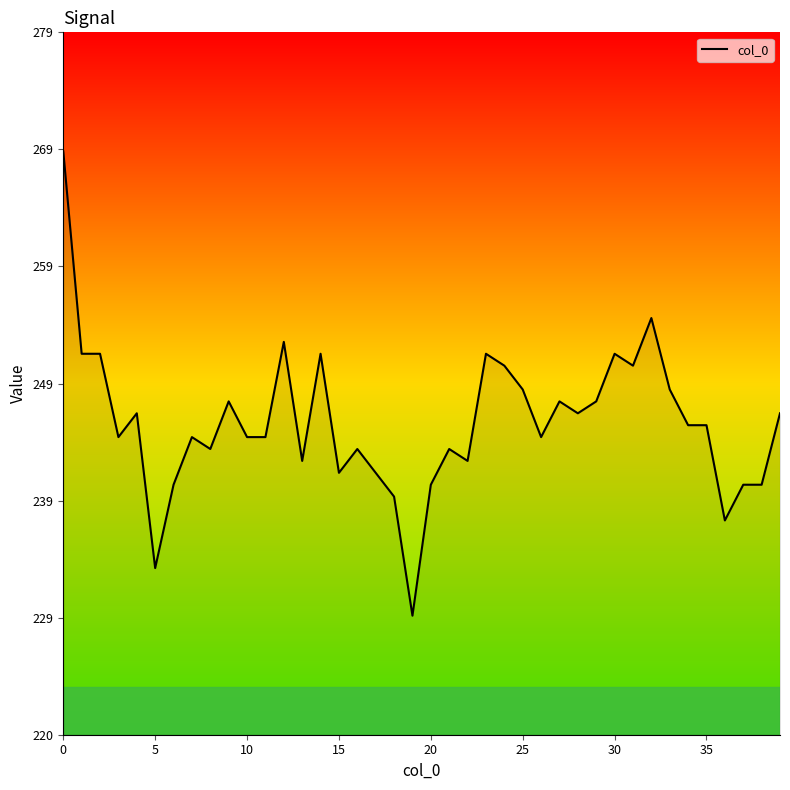

Is this an area chart (filled region under the line)?

Yes